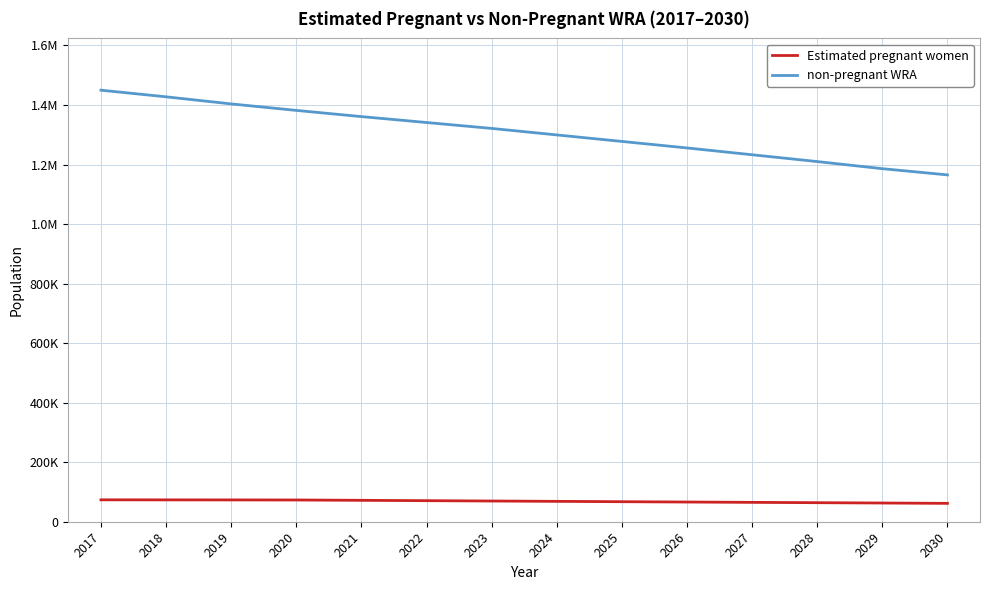

Where does the non-pregnant WRA series first go above 1321404?

2017